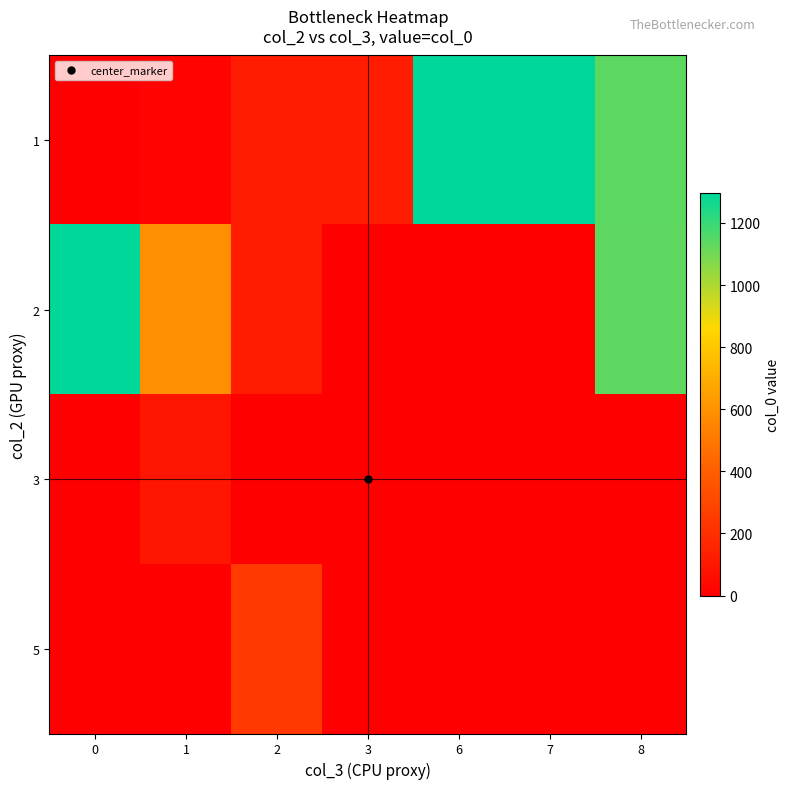

How many distinct data groups are displayed?

4